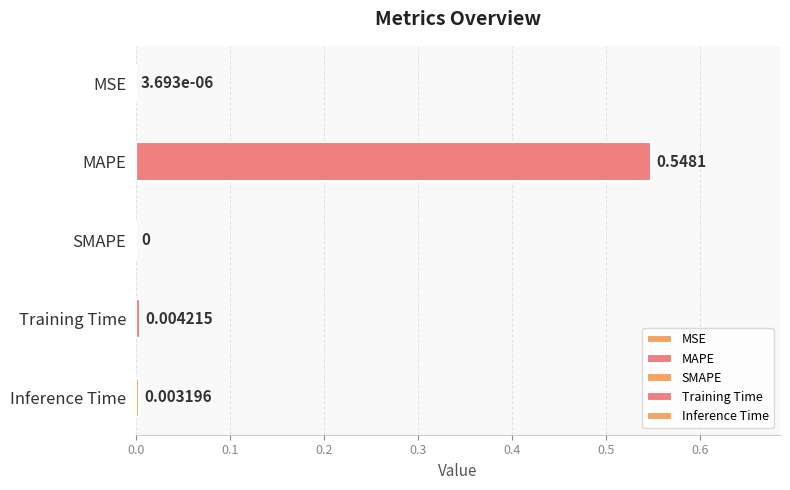

True or false: the data shows 0.0 at Training Time.

False